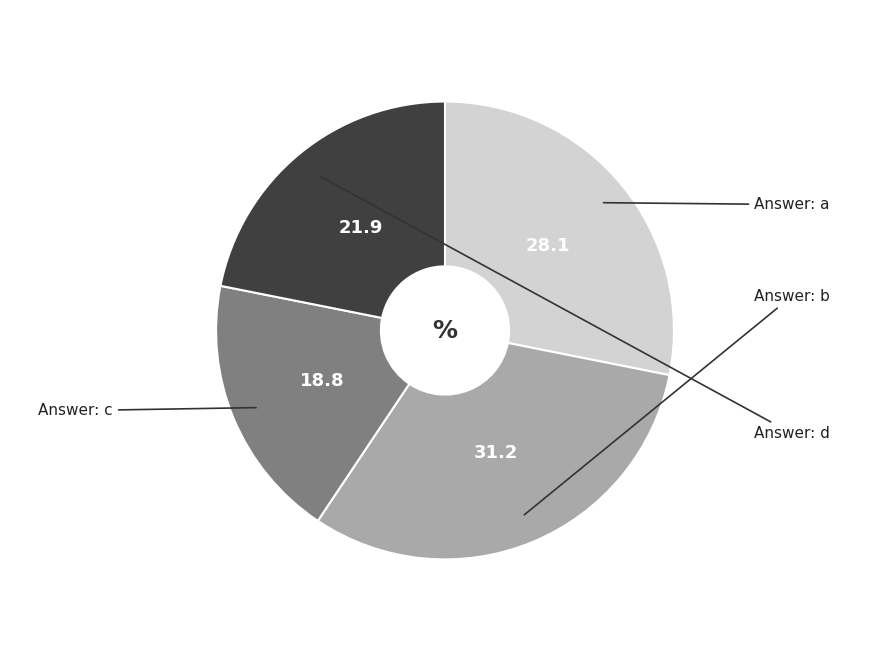

Is there a majority slice in this chart?

No